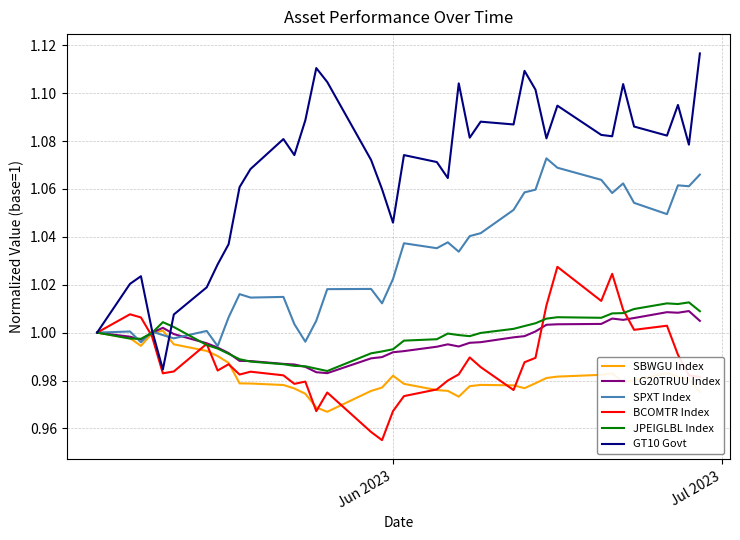

Which series has the widest spread of values?

GT10 Govt